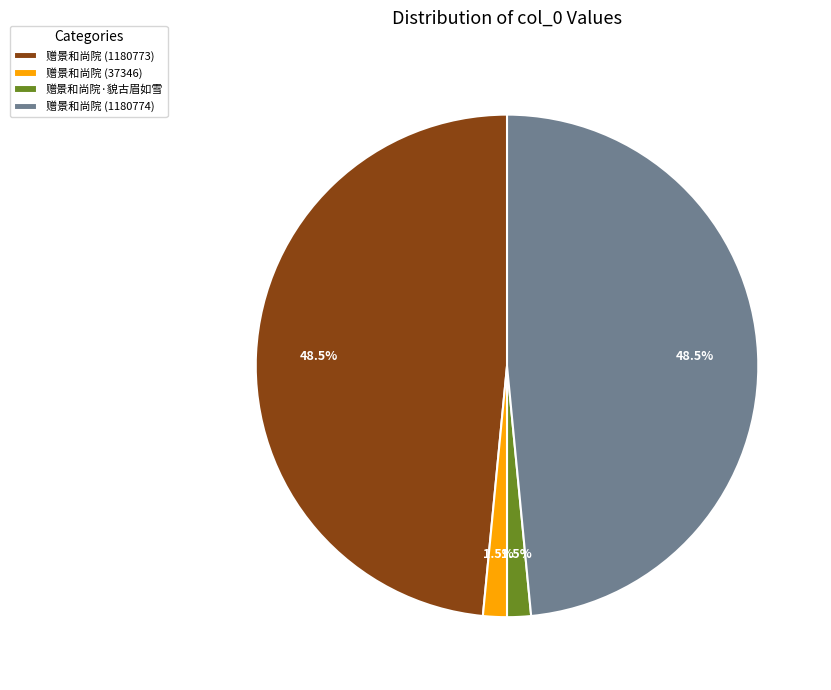

Is there a majority slice in this chart?

No